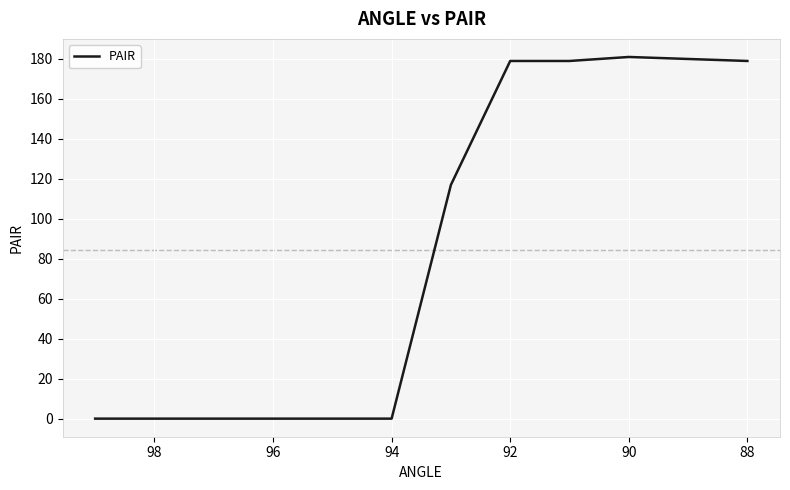

How many data points does each series have?

12